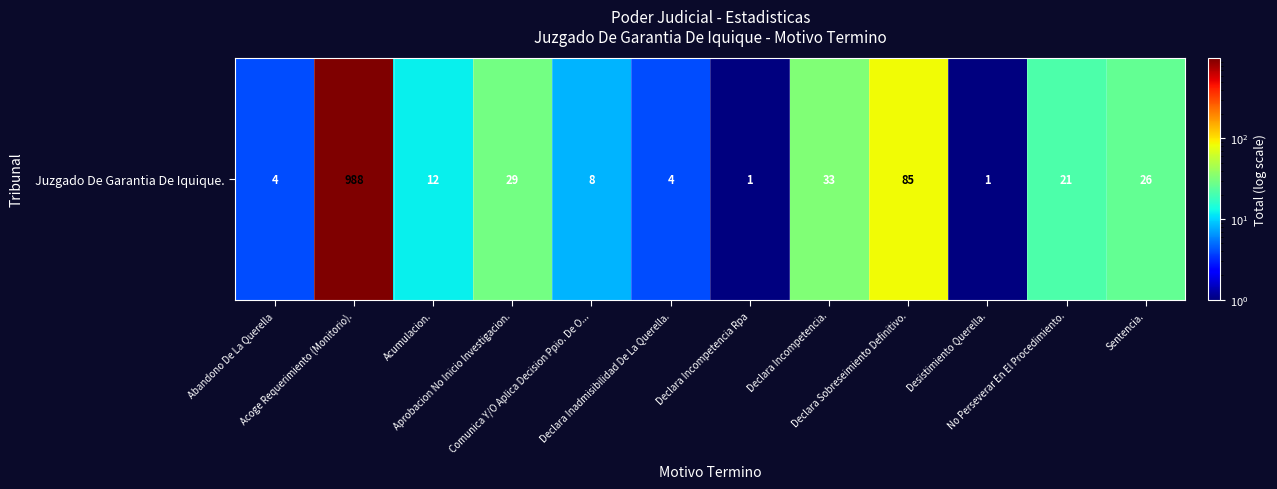

What is the sum of the values at Acoge Requerimiento (Monitorio). and Declara Incompetencia.?

1021